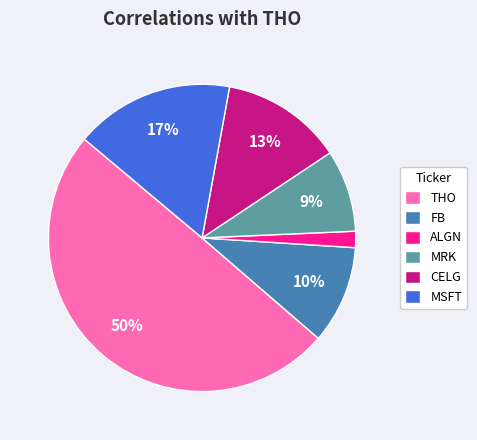

To the nearest percent, what is the difference between the CELG and THO slice percentages?

37%